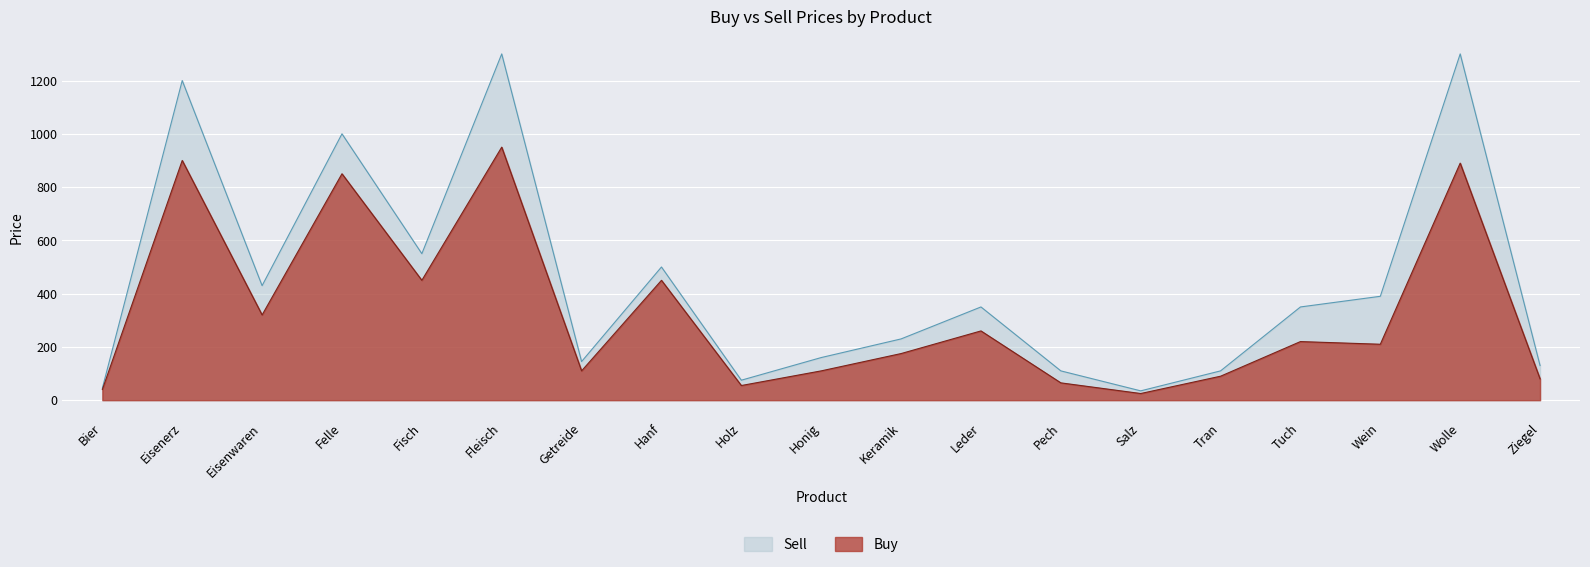

Is it true that Buy equals 44 at Honig?

False